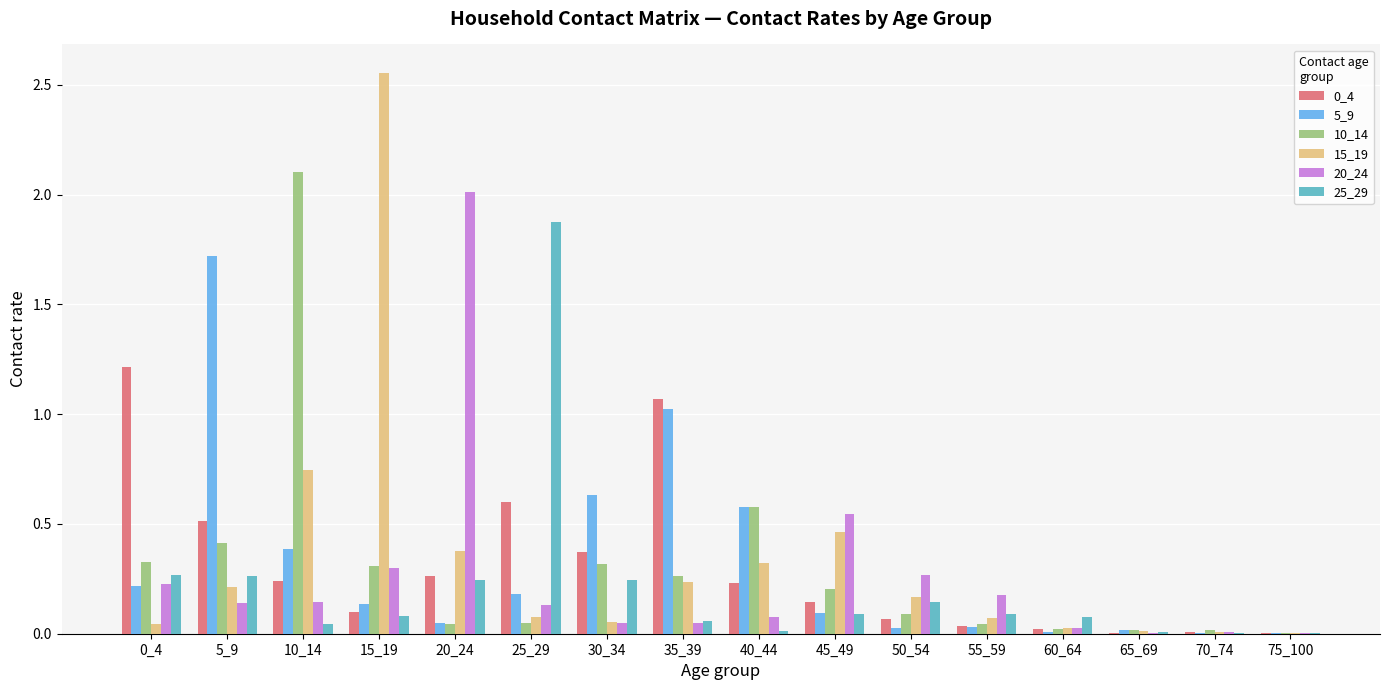

At which category is the sum across all series the highest?

10_14